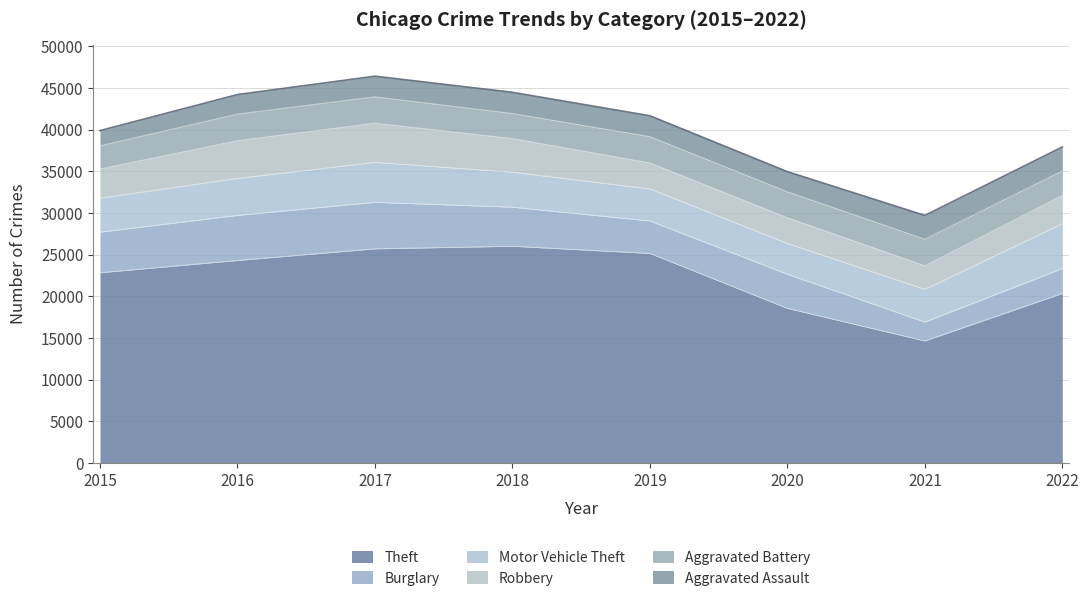

What is the spread (max minus min) of values at 2015?

21009